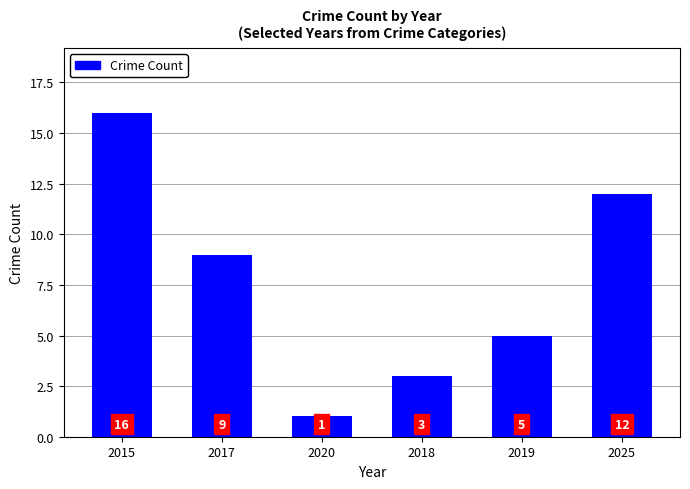

How many data points does each series have?

6